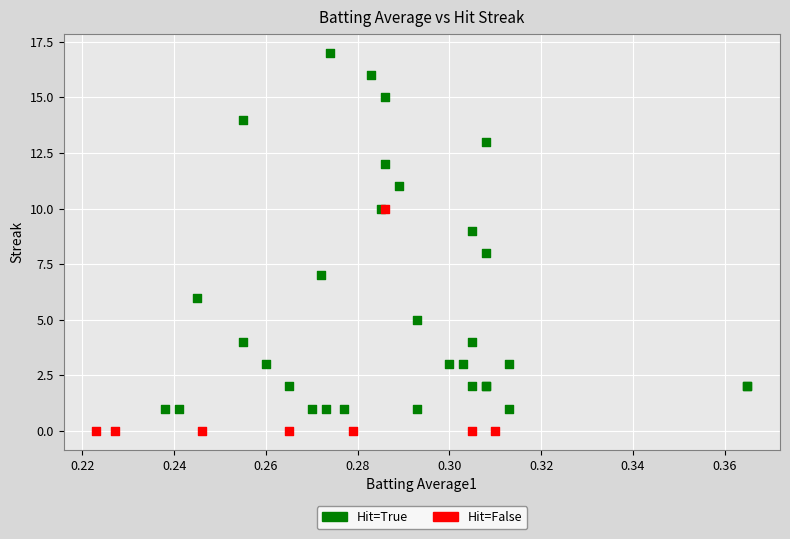

Which series has the largest Y range (max minus min)?

Hit=True